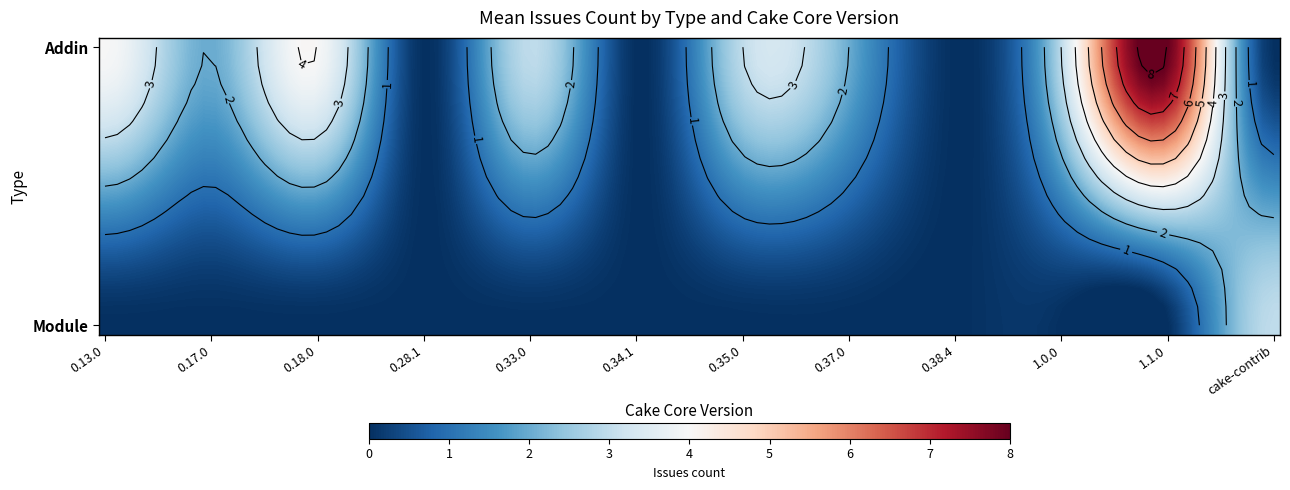

Reading left to right, extract all data points from this chart.

Addin: 4	2	4	0	3	0	3	2	0	3	8	0
Module: 0	0	0	0	0	0	0	0	0	0	0	3